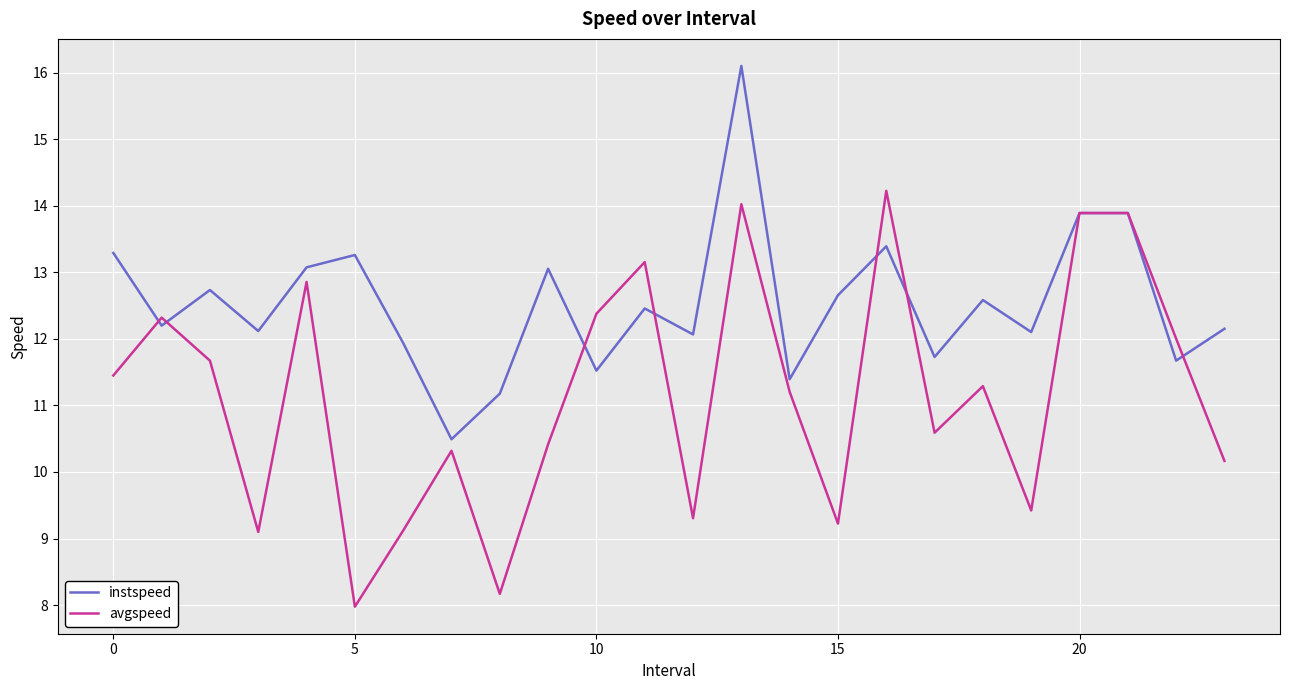

Does the chart display data point markers on the line(s)?

No